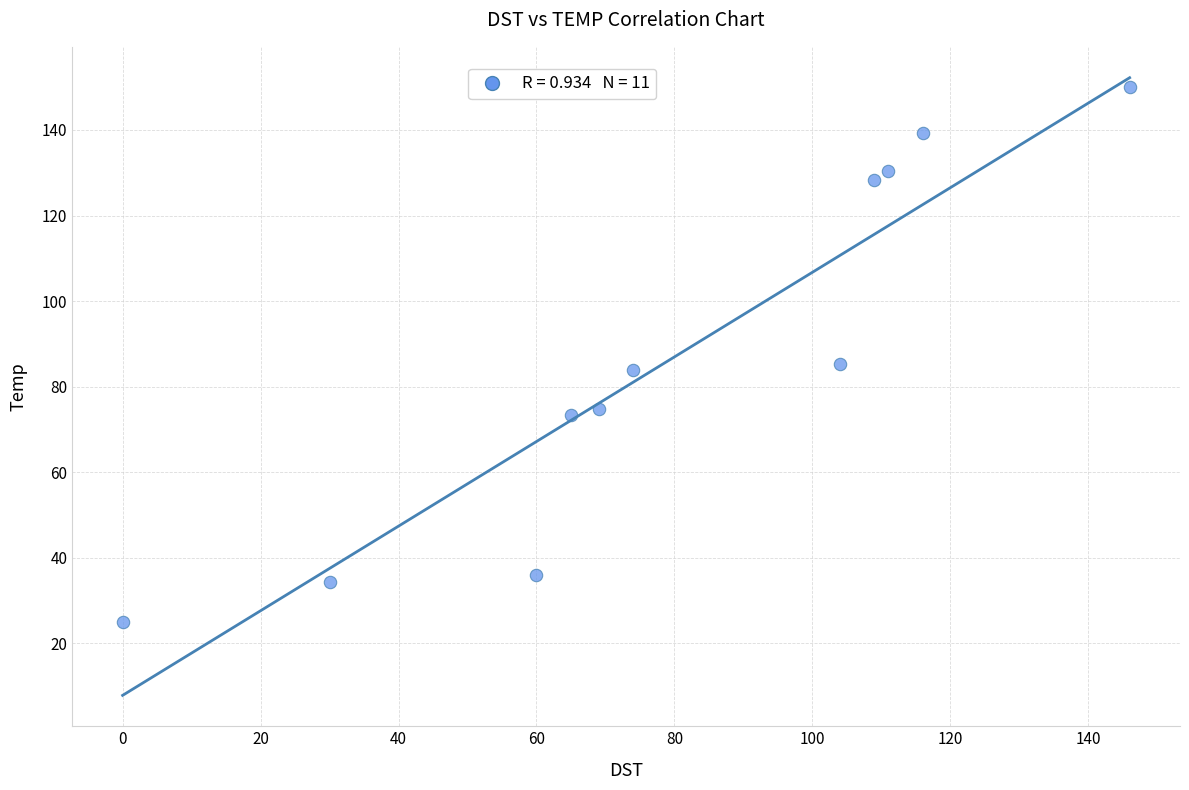

What is the average Y value?

87.3